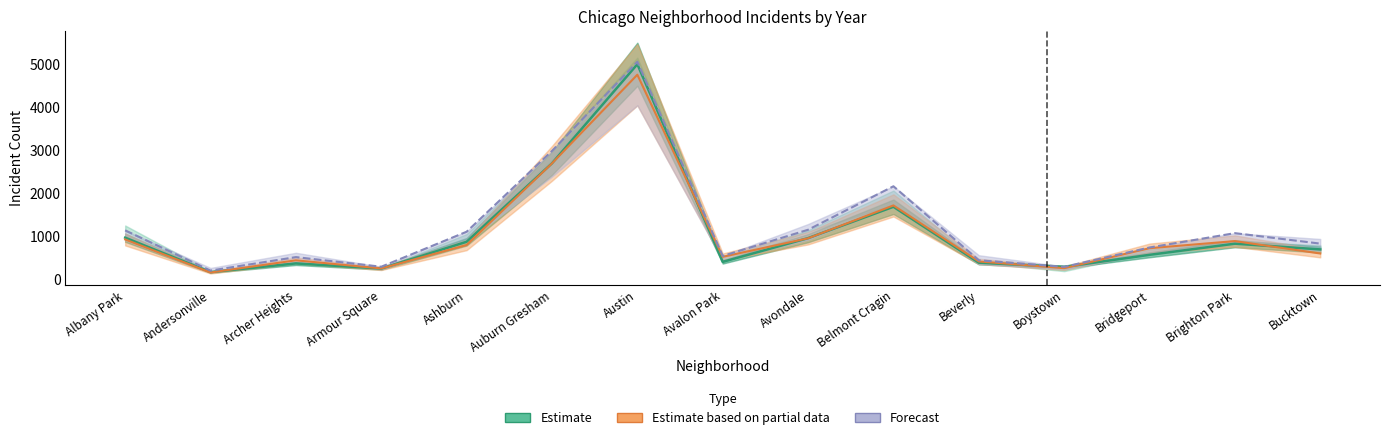

Where is the first local maximum for 2023?

Archer Heights